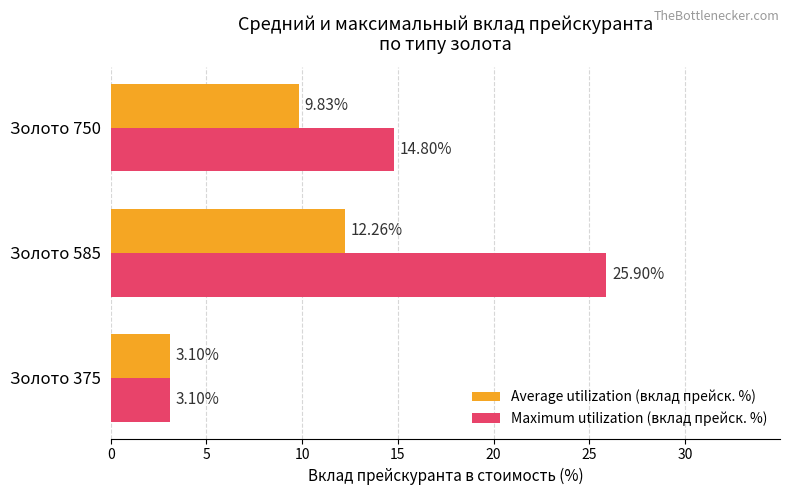

List the series in order of their overall mean, highest first.

Maximum utilization (вклад прейск. %), Average utilization (вклад прейск. %)